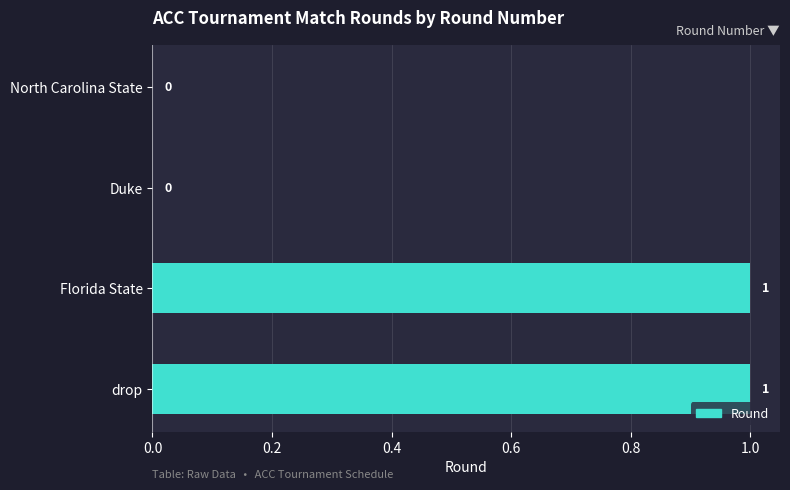

What is the change in value from Duke to Florida State?

+1